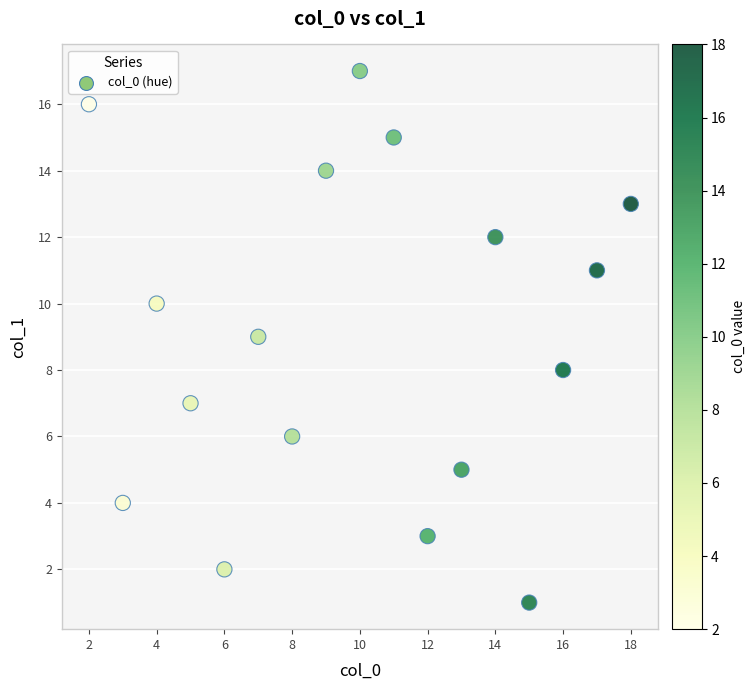

What is the range of X values (max minus min)?

16